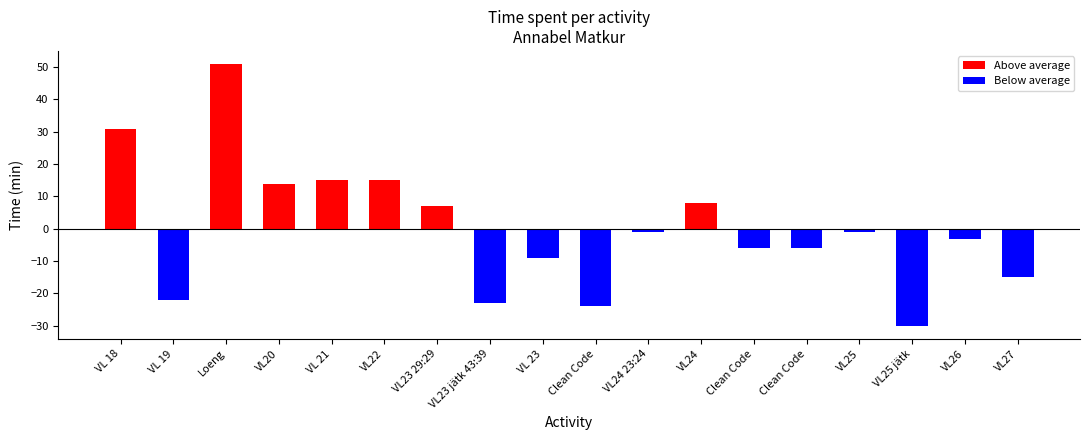

Count the number of categories in the chart.

18